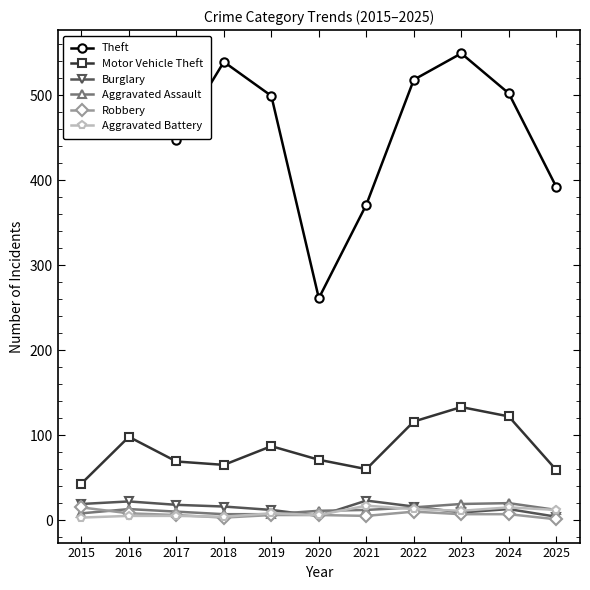

At how many categories does at least one series exceed 406?

8